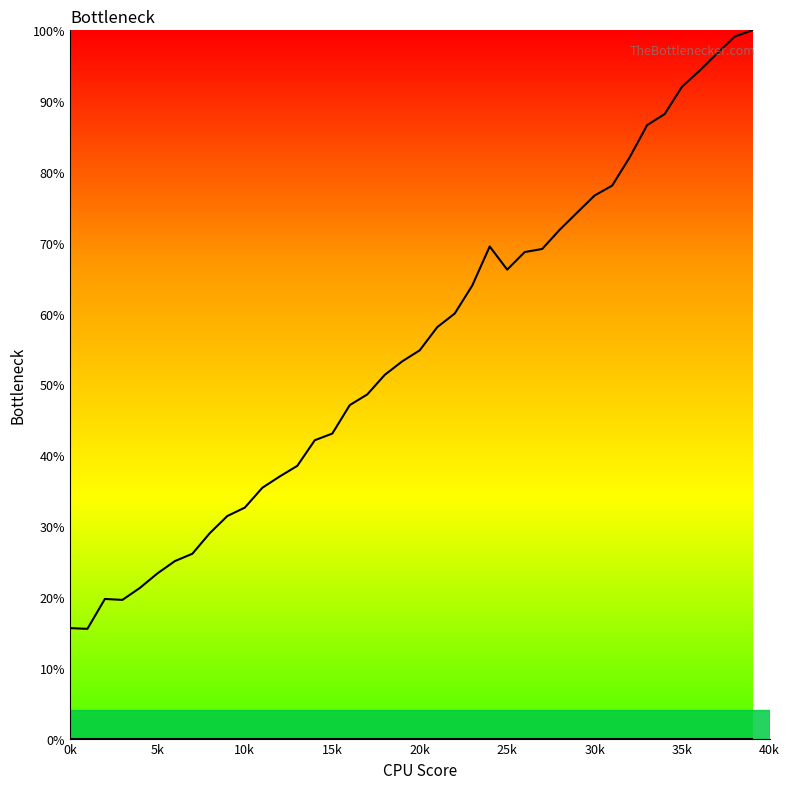

How many lines are shown in the chart?

2